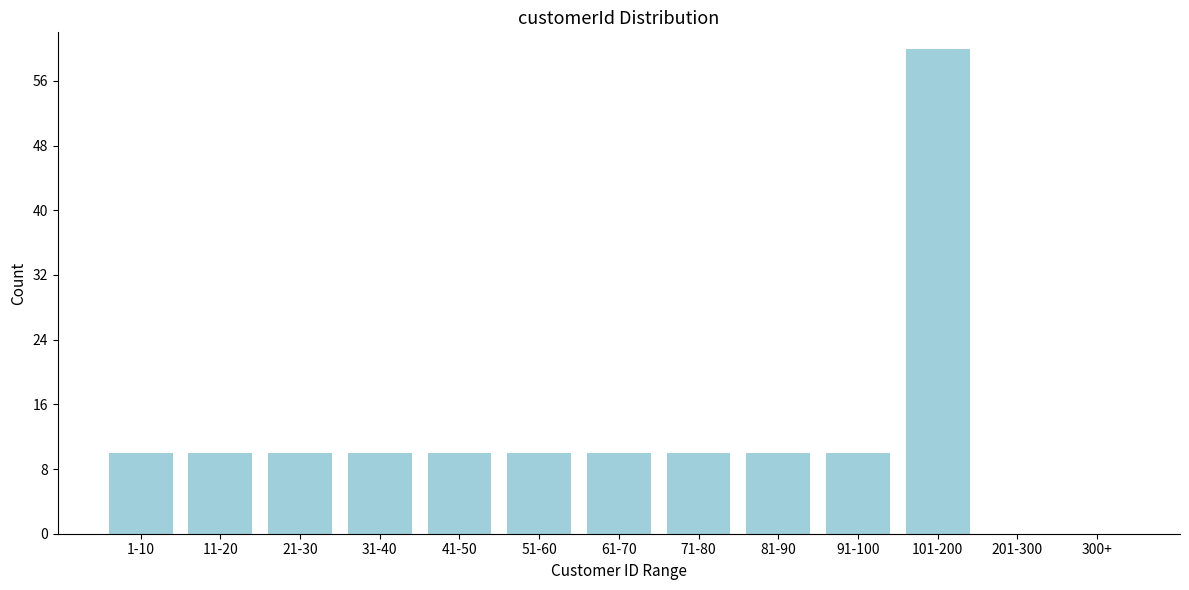

Reading left to right, transcribe all the data shown in this chart.

1-10=10	11-20=10	21-30=10	31-40=10	41-50=10	51-60=10	61-70=10	71-80=10	81-90=10	91-100=10	101-200=60	201-300=0	300+=0